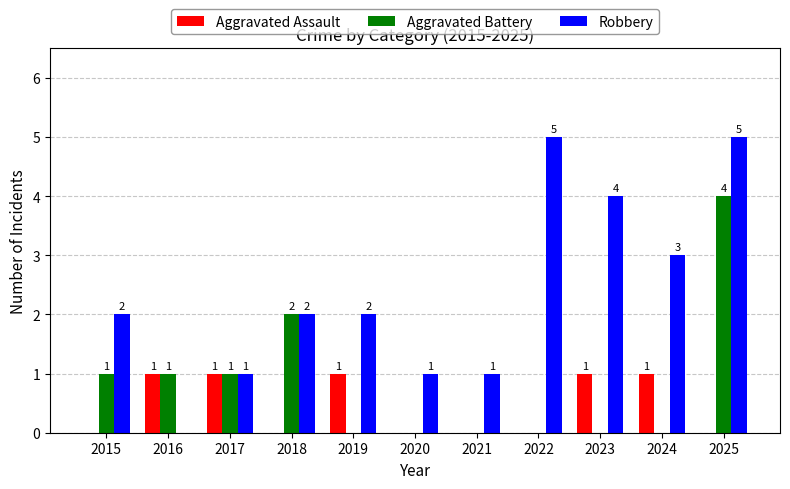

Reading left to right, list all the values displayed in this chart.

Aggravated Assault: 2015=0	2016=1	2017=1	2018=0	2019=1	2020=0	2021=0	2022=0	2023=1	2024=1	2025=0
Aggravated Battery: 2015=1	2016=1	2017=1	2018=2	2019=0	2020=0	2021=0	2022=0	2023=0	2024=0	2025=4
Robbery: 2015=2	2016=0	2017=1	2018=2	2019=2	2020=1	2021=1	2022=5	2023=4	2024=3	2025=5